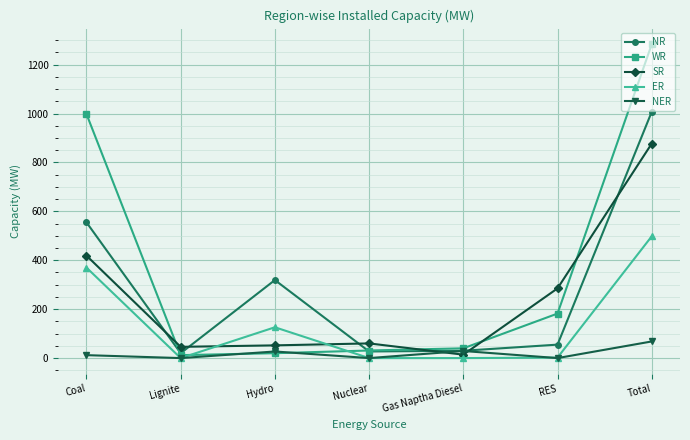

What is the label of the 2nd point from the left?

Lignite